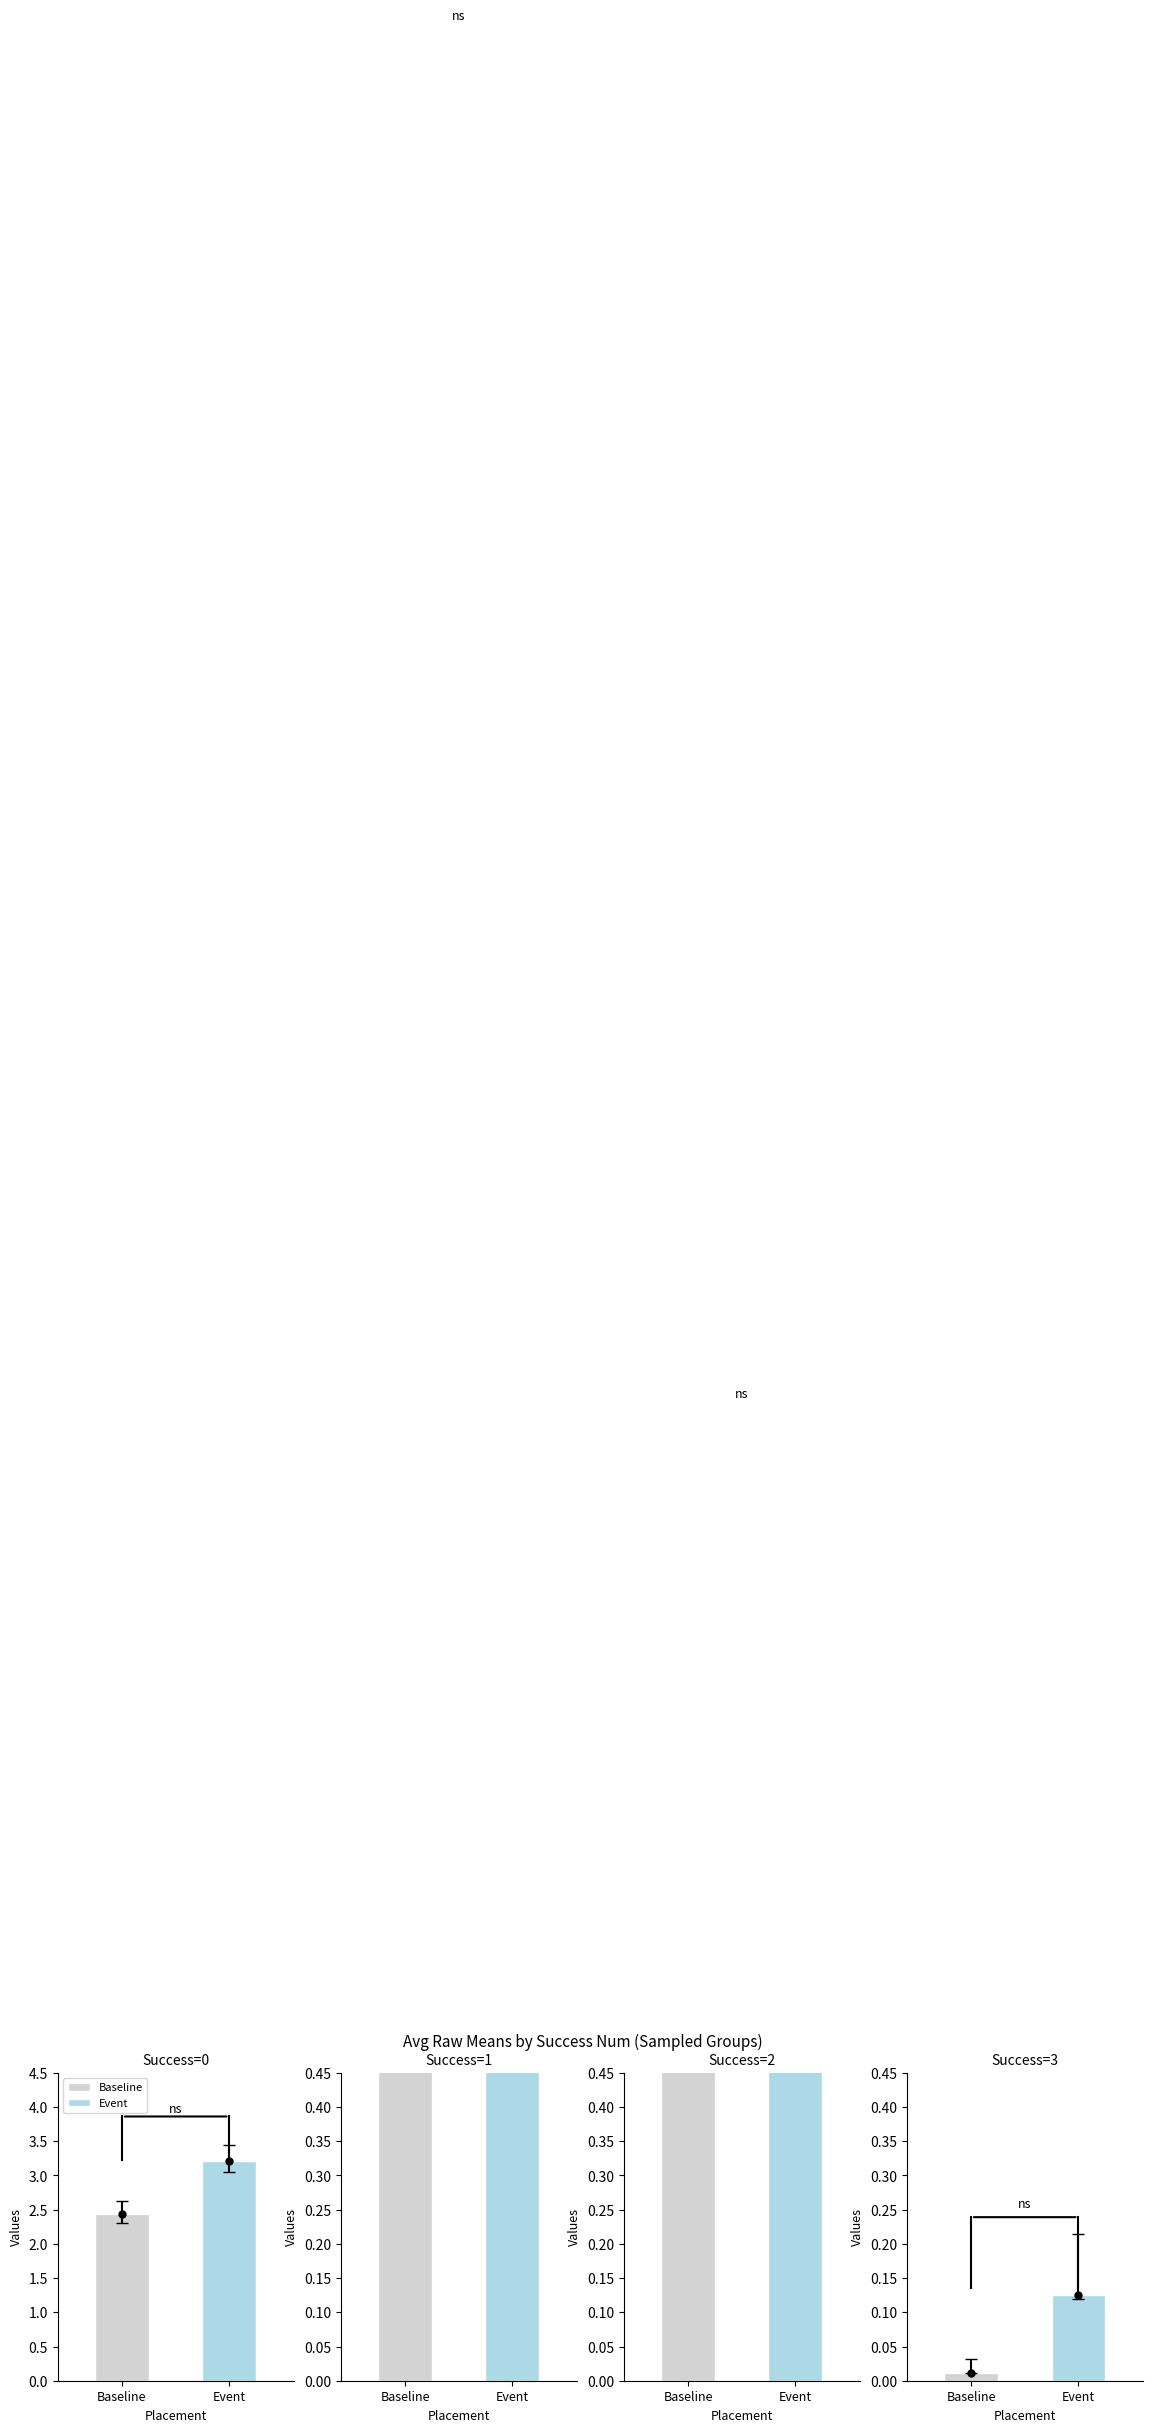

What is the value of the best bar at the 3rd from the left?

1.2